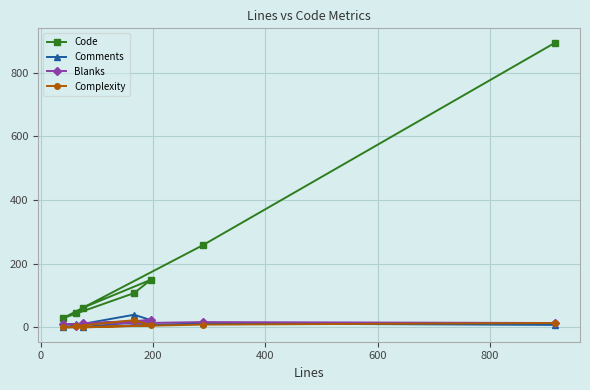

How many data points does each series have?

7